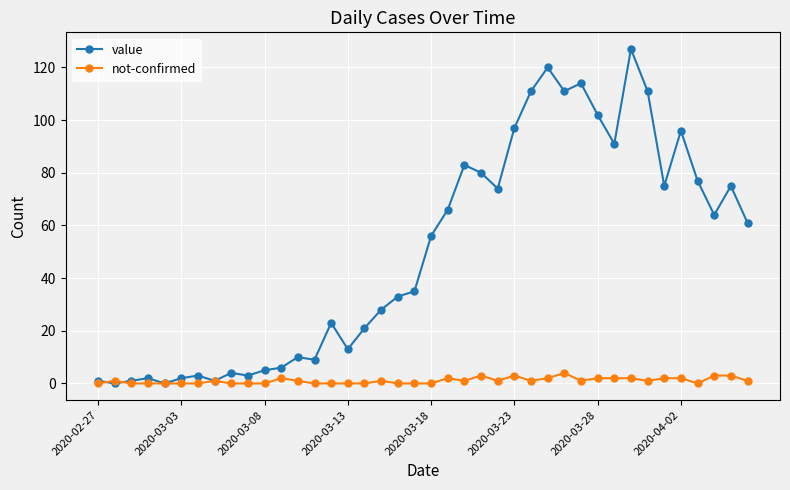

What is the greatest value displayed?

127